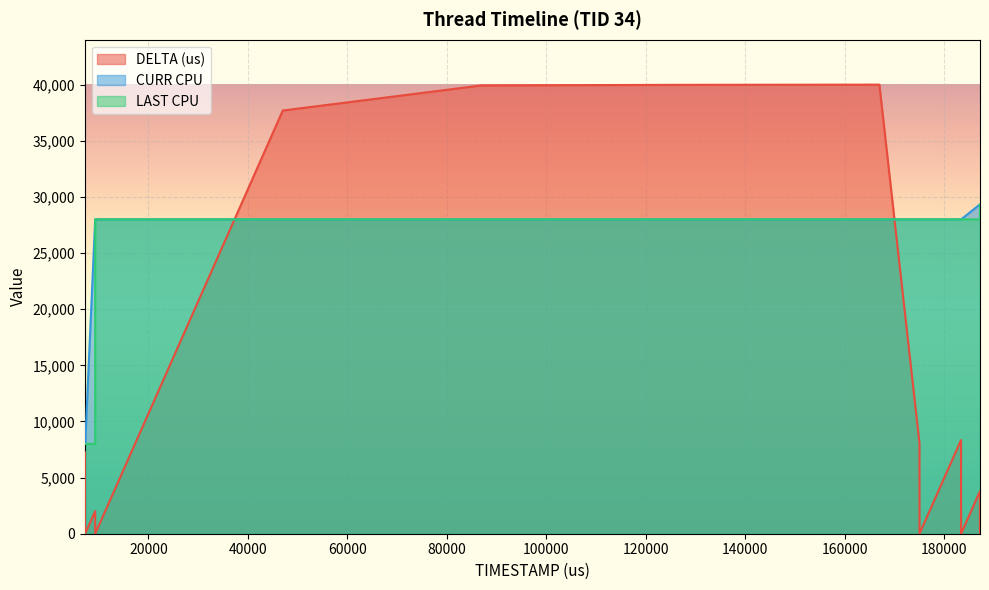

At which category is the sum across all series the highest?

166942